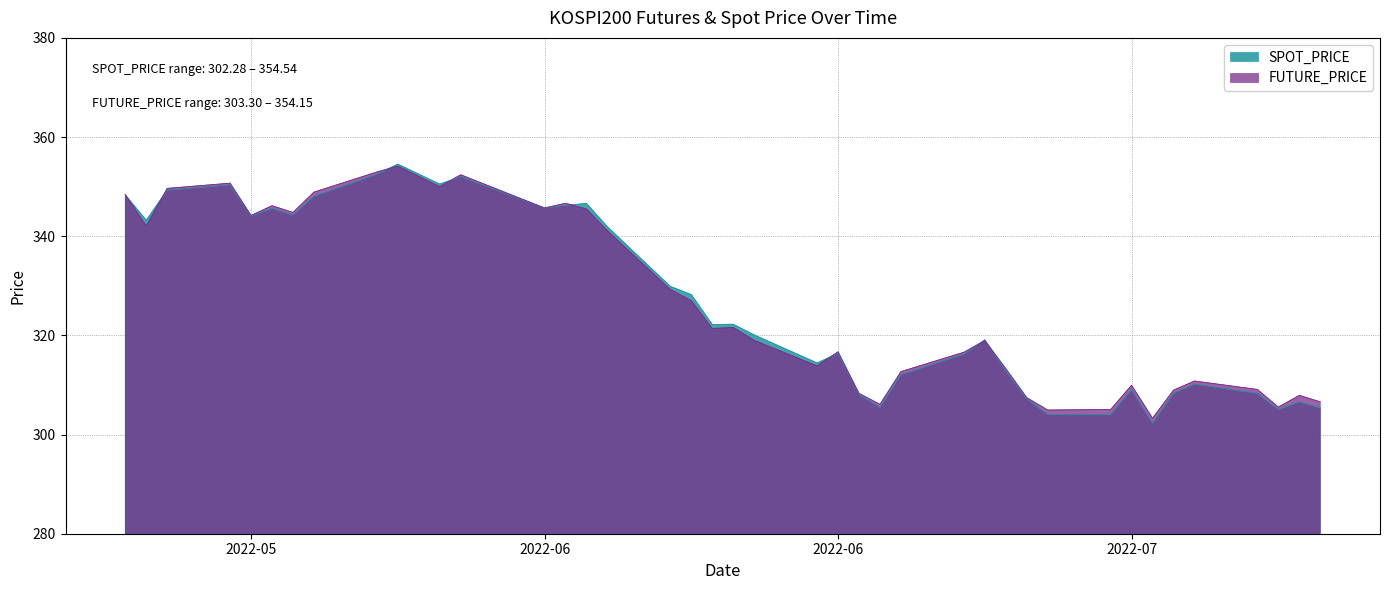

Where is FUTURE_PRICE nearest to the value 328?

2022-06-14